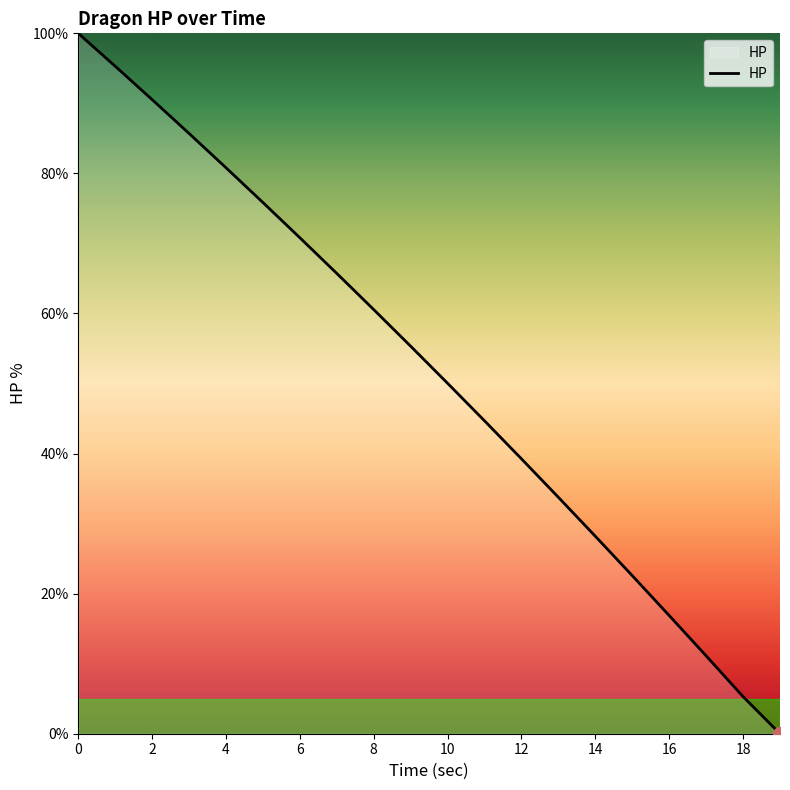

What is the difference between the maximum and minimum values?

100.0